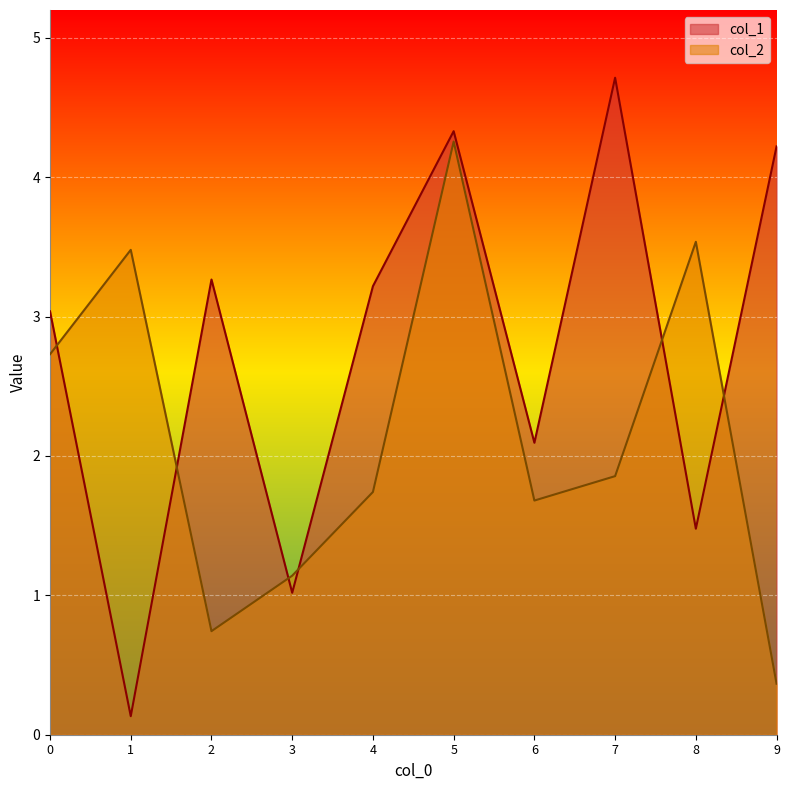

What is the smallest value displayed?

0.1